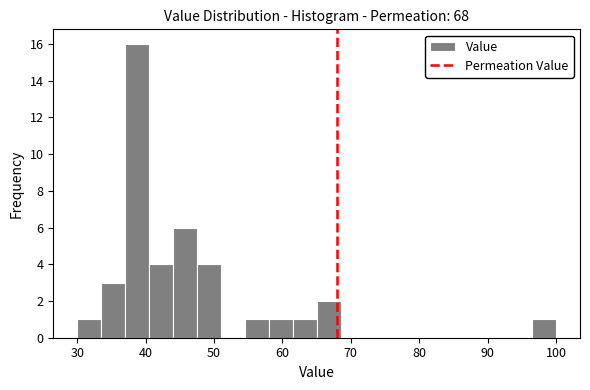

Read against the x-axis, roughly where is the centre of the tallest bar?

39